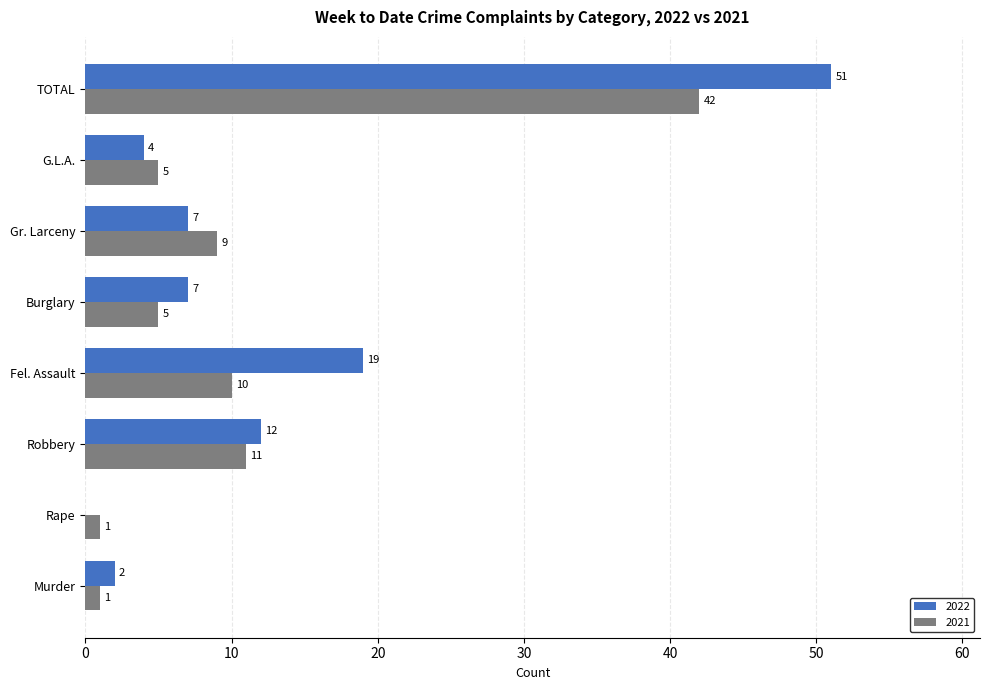

Which label corresponds to the largest value in the chart?

TOTAL